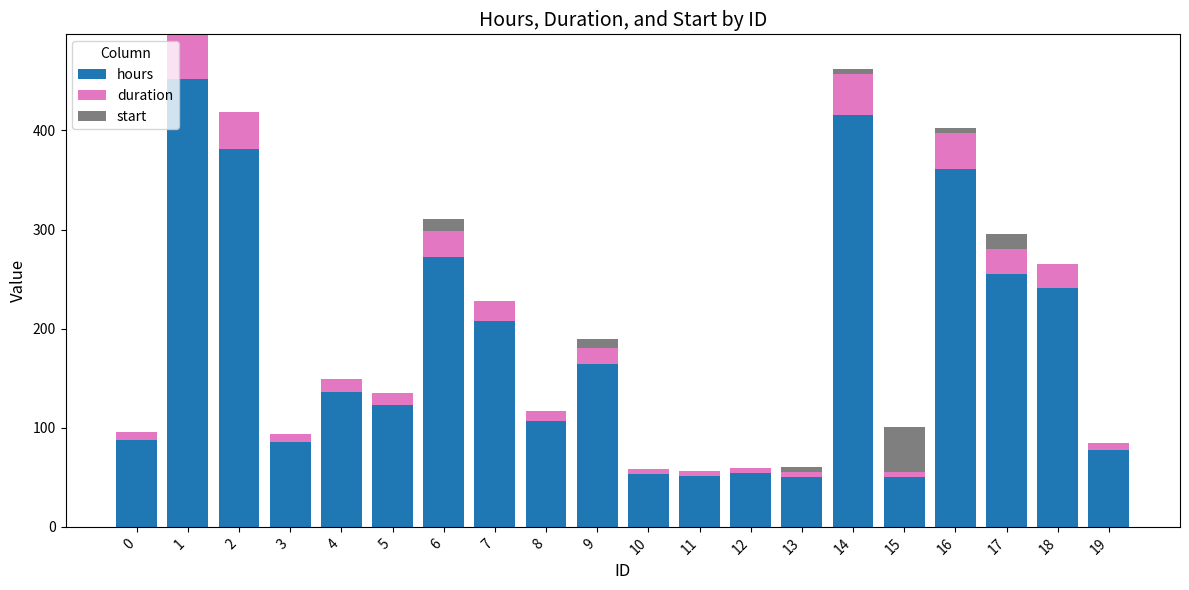

What is the maximum value for hours?

452